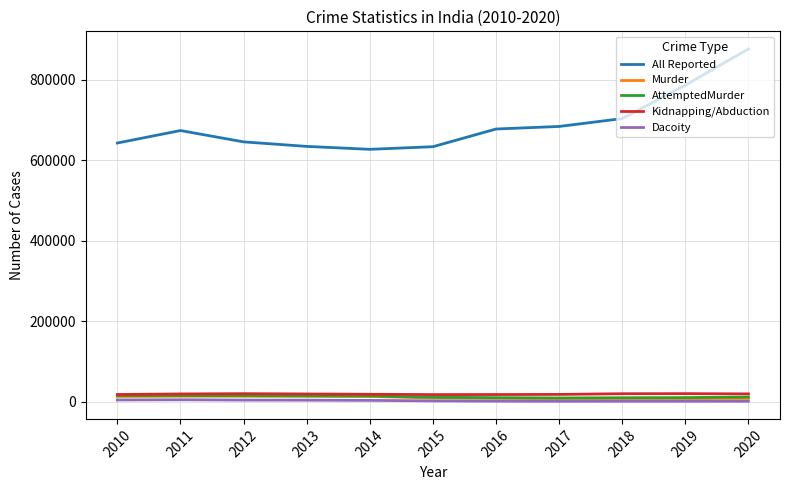

Which series has the largest total across all categories?

All Reported